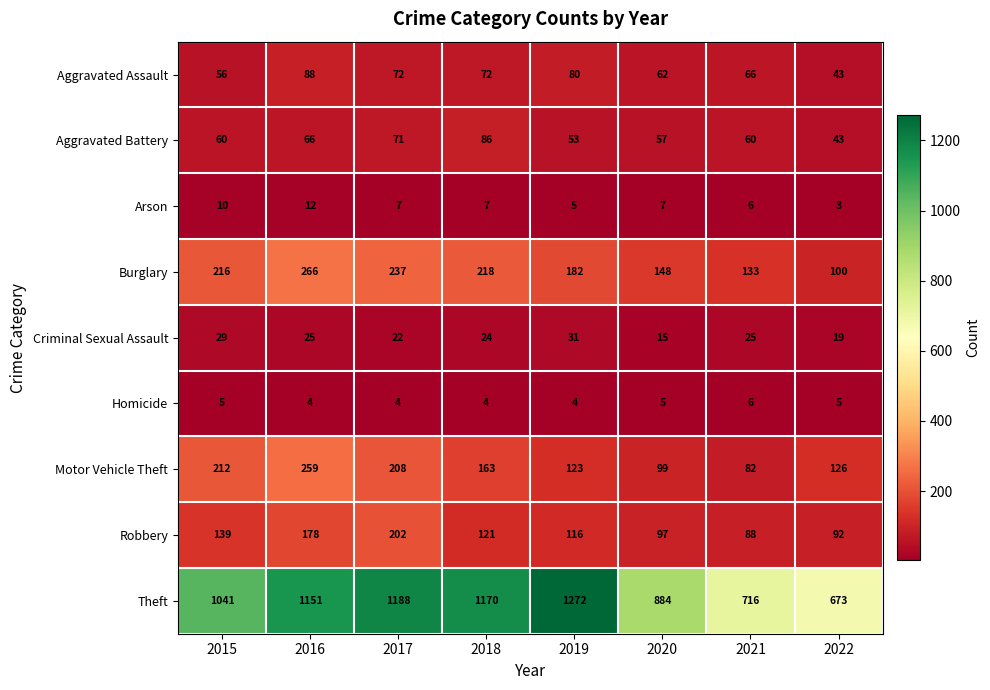

True or false: Theft has a value of 1511 at 2020.

False